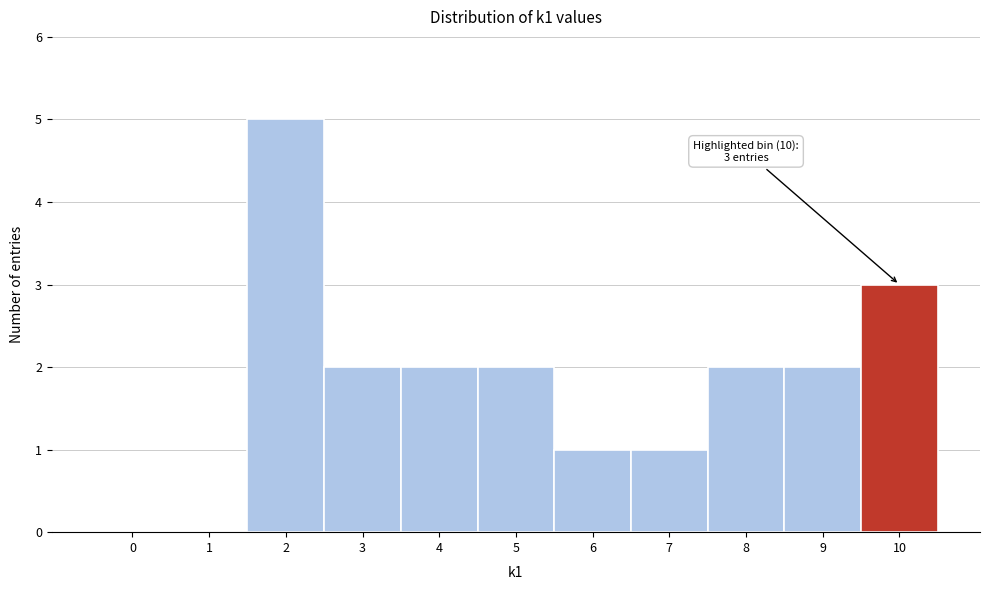

Reading left to right, extract all data points from this chart.

0=0	1=0	2=5	3=2	4=2	5=2	6=1	7=1	8=2	9=2	10=3